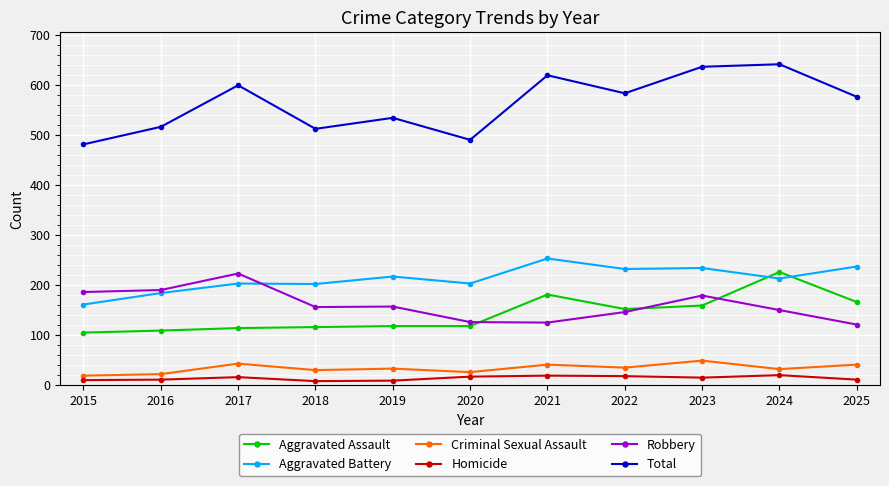

Which series has the widest spread of values?

Total